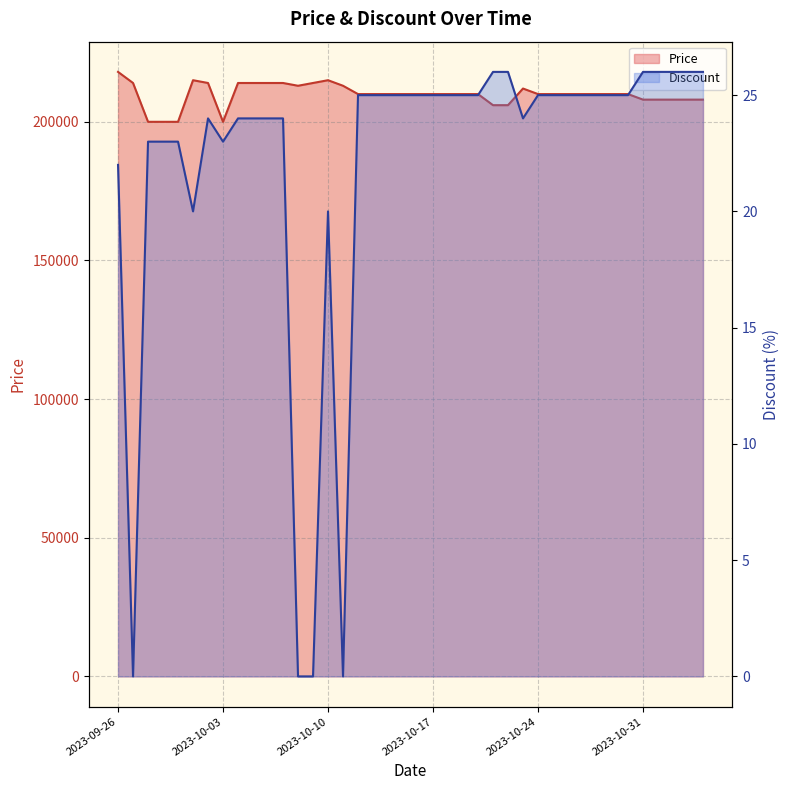

What is the label of the 24th point from the right?

2023-10-12